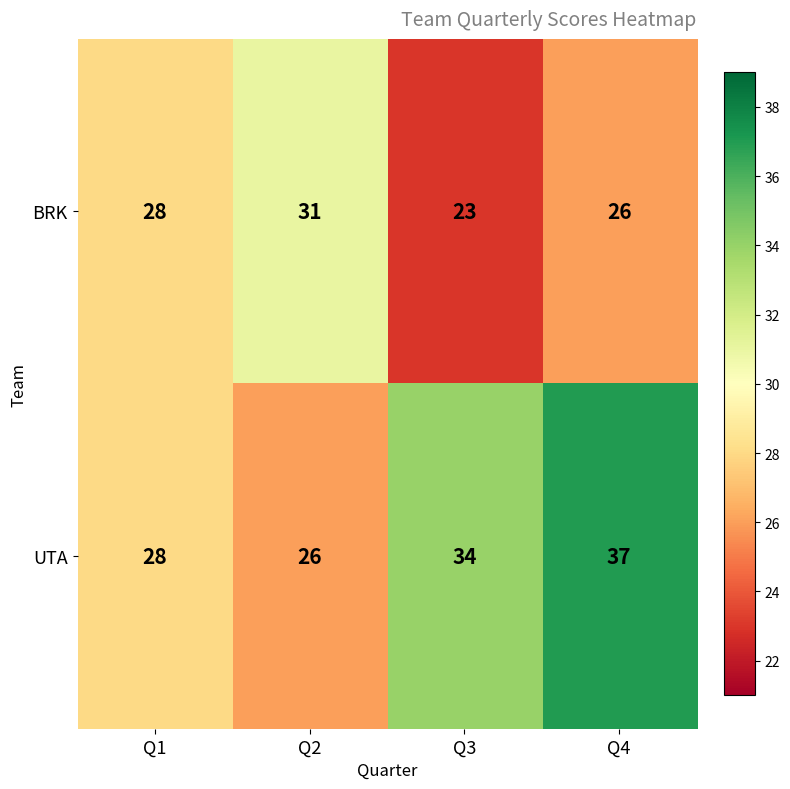

Count the number of categories in the chart.

4